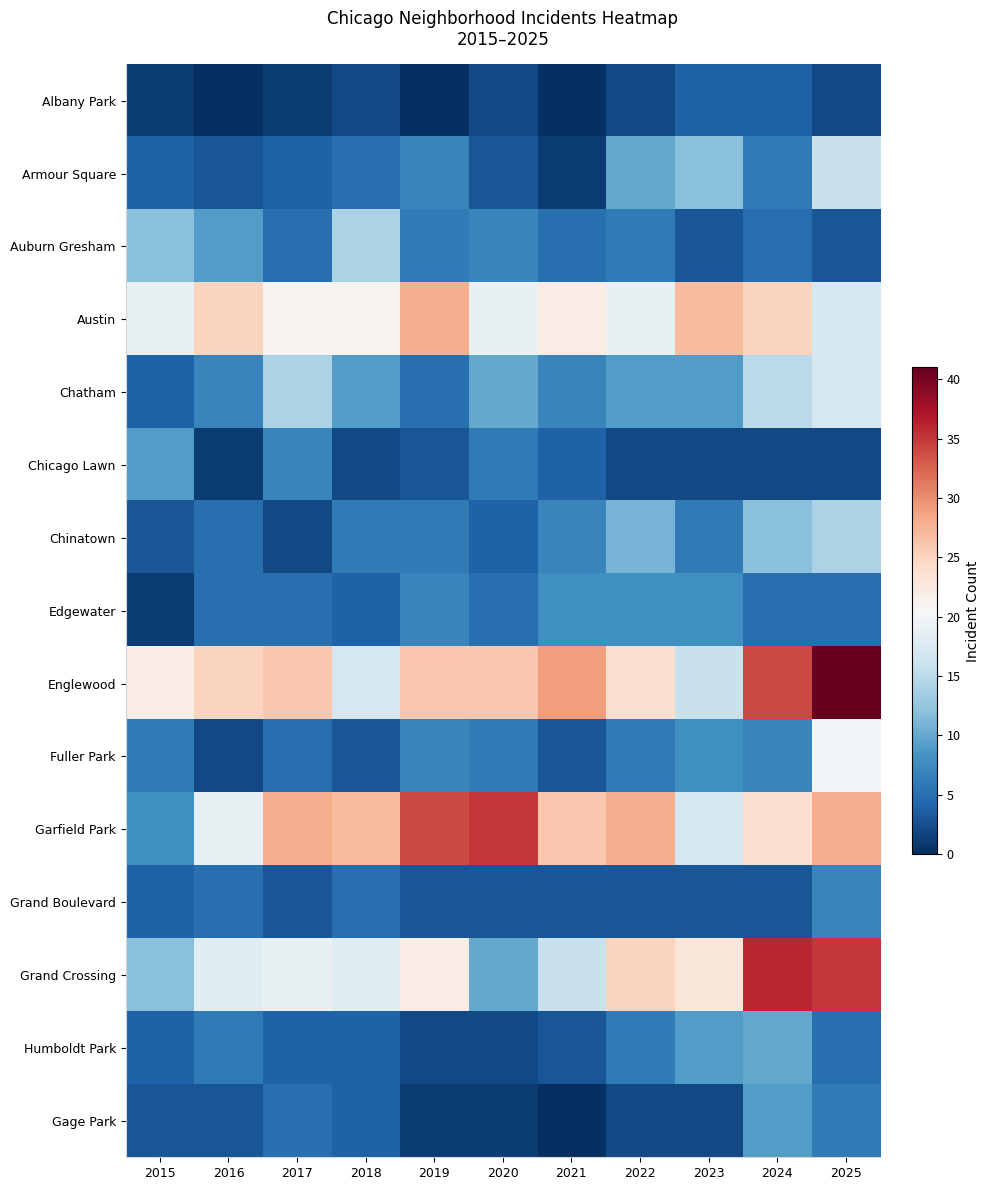

What is the total value across all series at 2019?

157